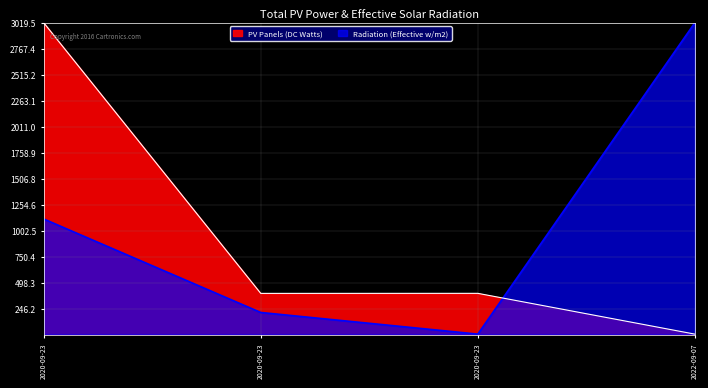

What is the approximate value of Radiation (Effective w/m2) at 2020-09-23?

1116.7